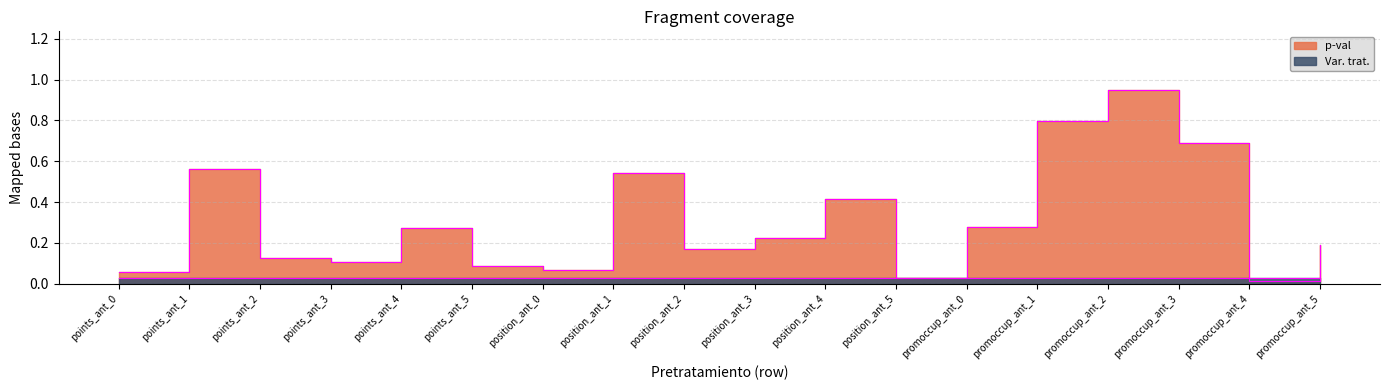

Reading right to left, list all the values displayed in this chart.

0.2	0.0	0.7	1.0	0.8	0.3	0.0	0.4	0.2	0.2	0.5	0.1	0.1	0.3	0.1	0.1	0.6	0.1